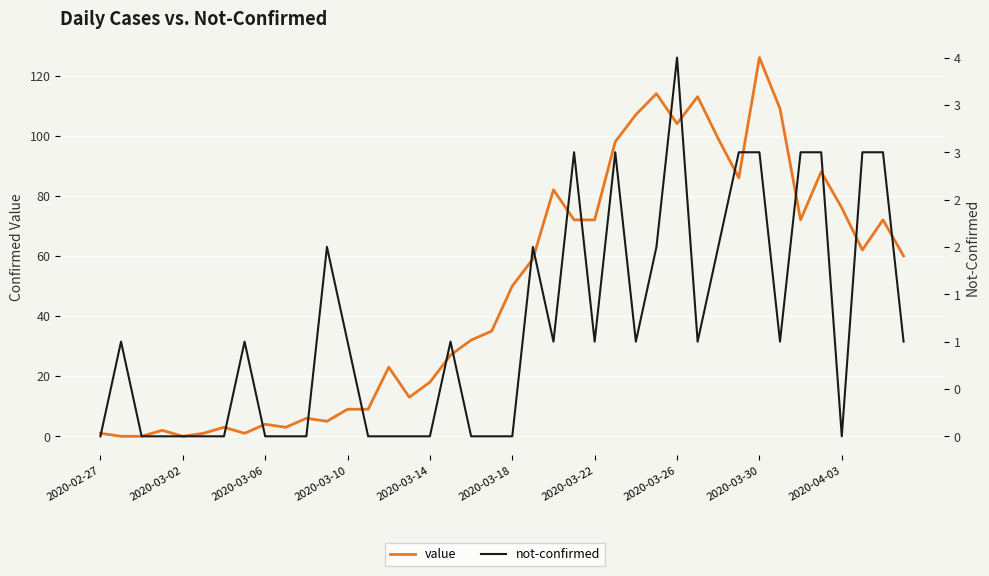

Which series has the largest total across all categories?

value